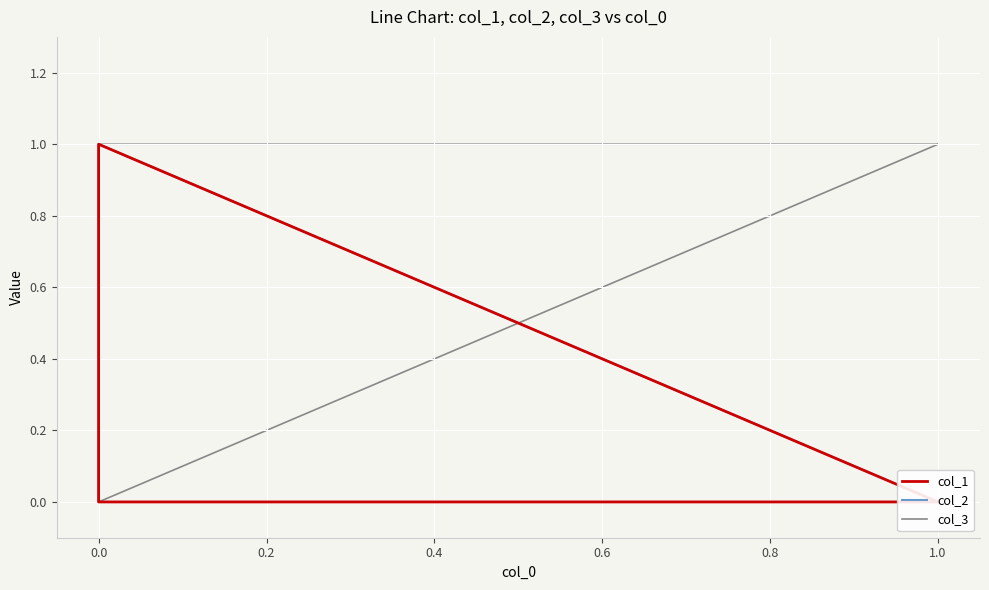

Rank the series at 1.0 from lowest to highest value.

col_1, col_2, col_3